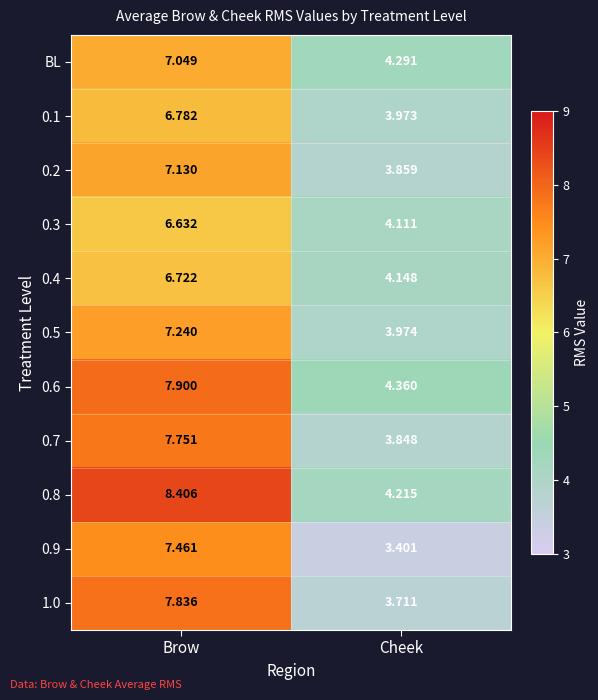

Where does the BL series first go above 7?

Brow